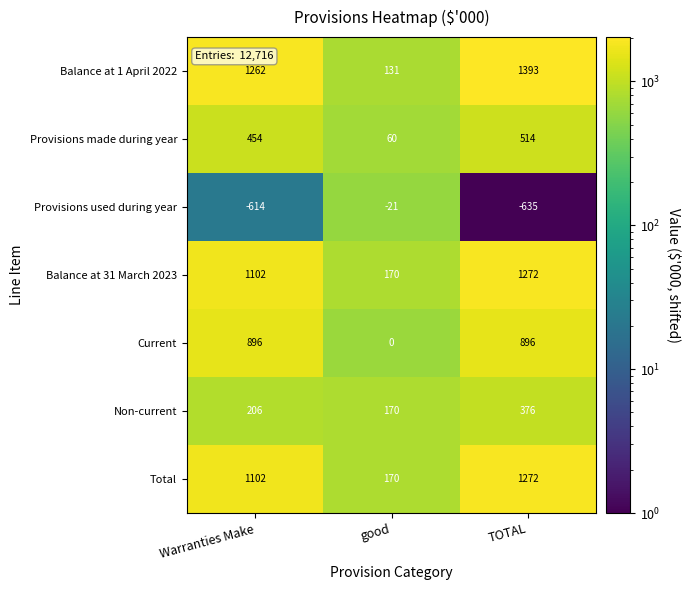

How many distinct data groups are displayed?

7